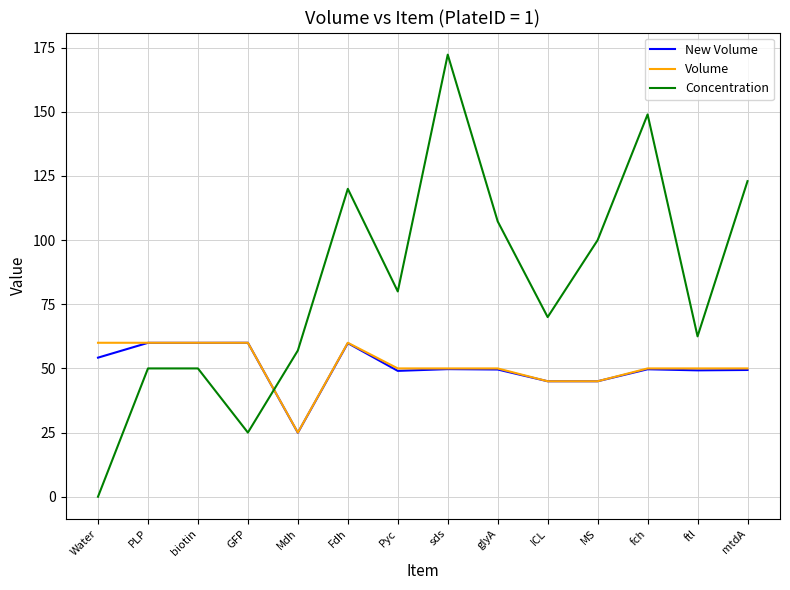

Which series changed the most between Pyc and mtdA?

Concentration